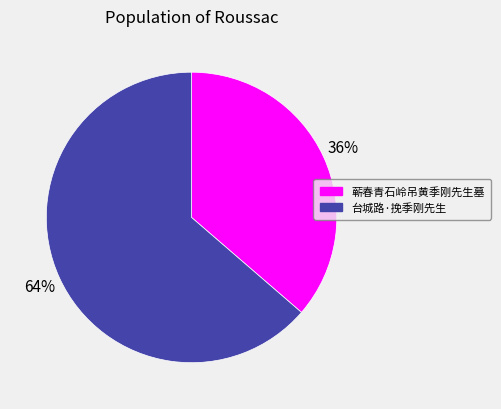

Rank the categories by value from highest to lowest.

台城路·挽季刚先生, 蕲春青石岭吊黄季刚先生墓